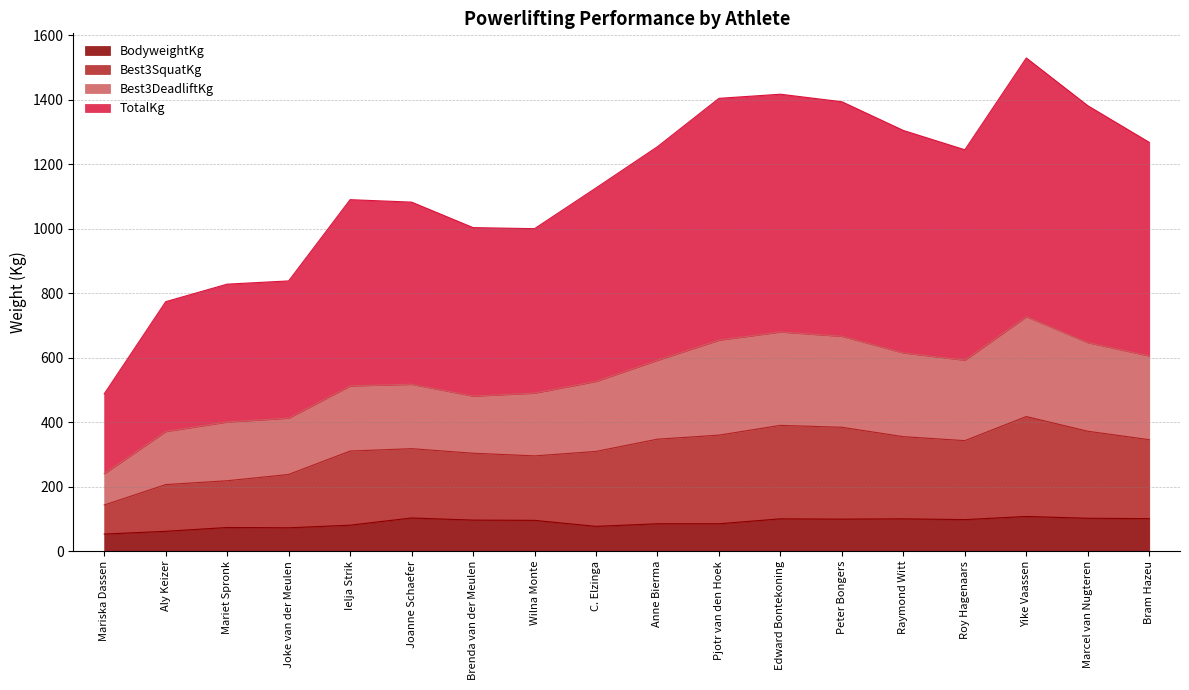

What position from the left is Ielja Strik?

5